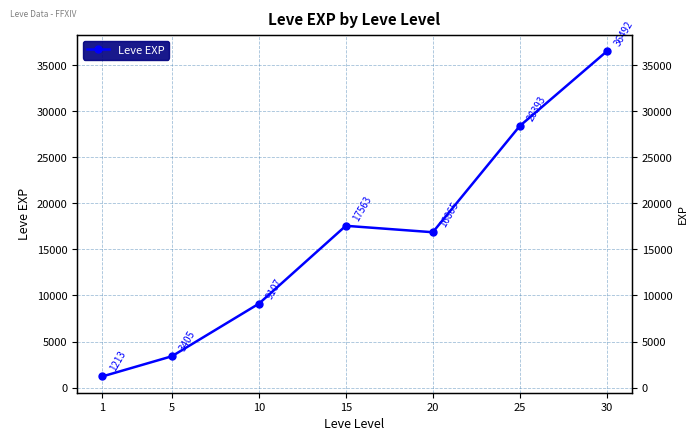

At which label is the value closest to 18852?

15